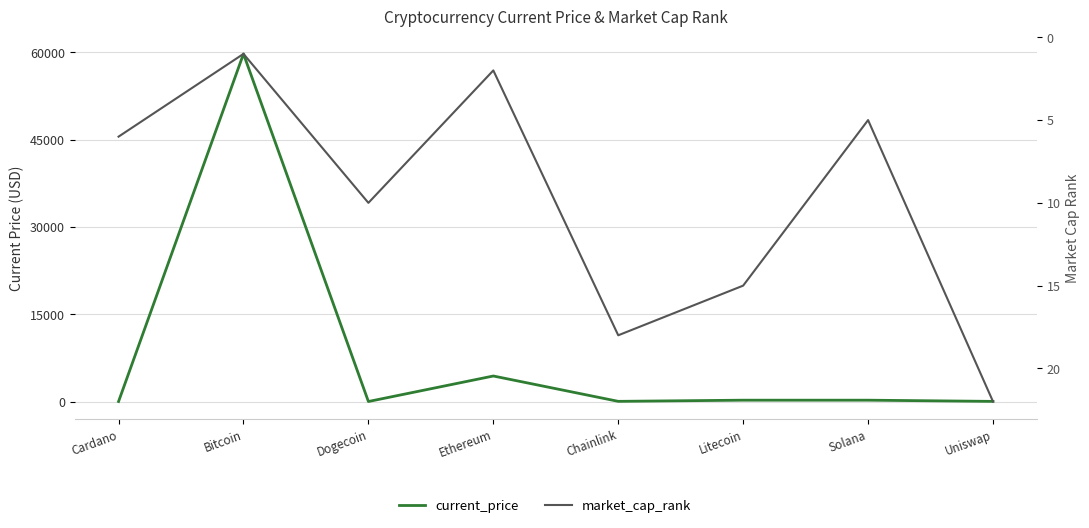

True or false: current_price has a value of 367.5 at Litecoin.

False